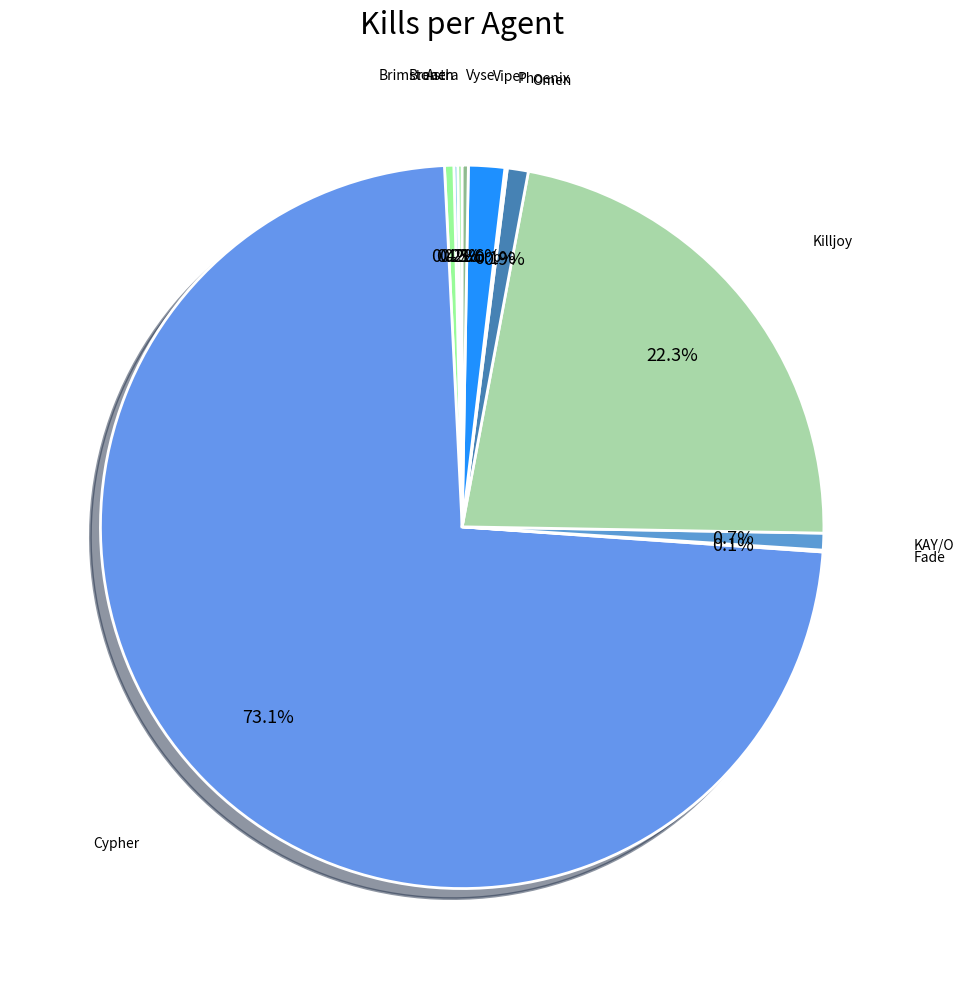

What is the ratio of the value at Killjoy to the value at Brimstone?

53.8